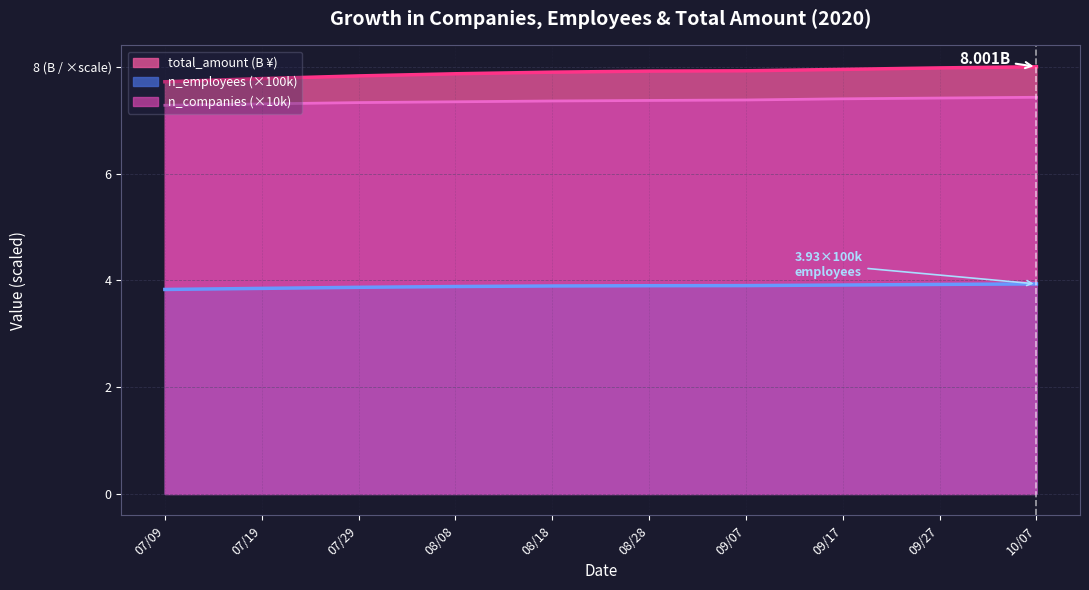

What is the sum of all total_amount values?

78.9